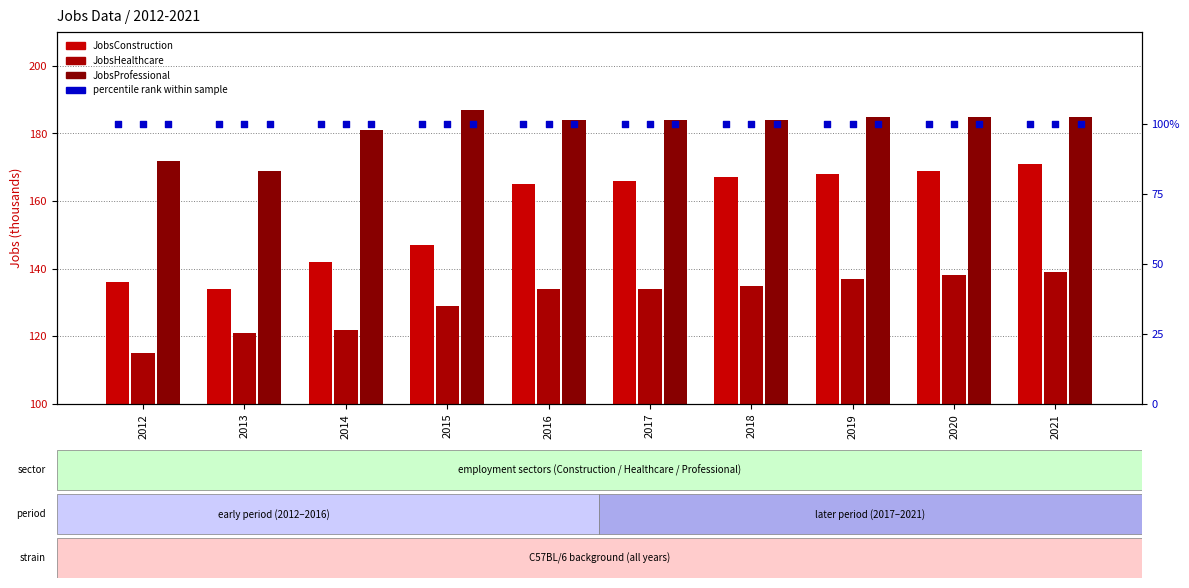

At which category is the sum across all series the highest?

2021